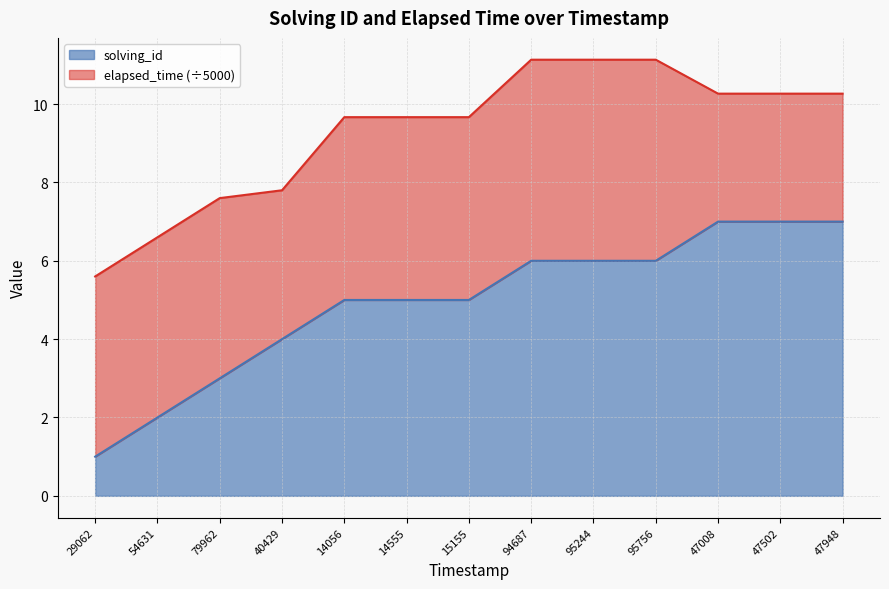

The solving_id series shows 2.5 at 47502. True or false?

False